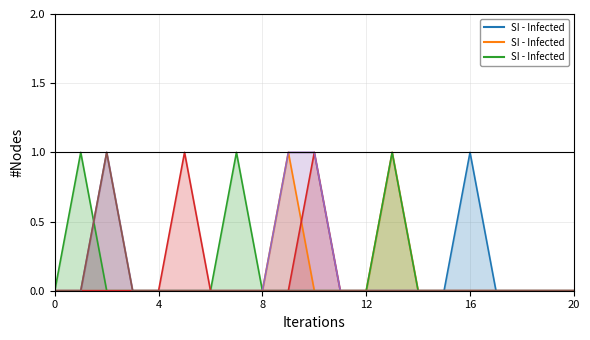

How many data points in GTS1 are above 0?

2